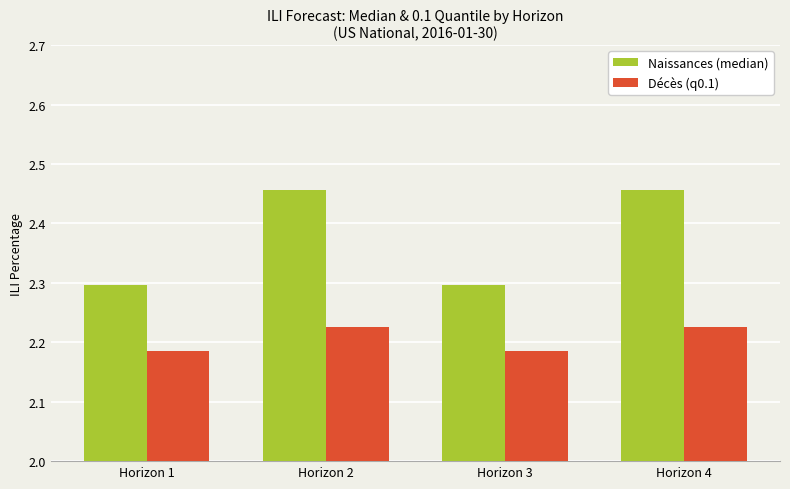

Which series has the largest total across all categories?

Naissances (median)